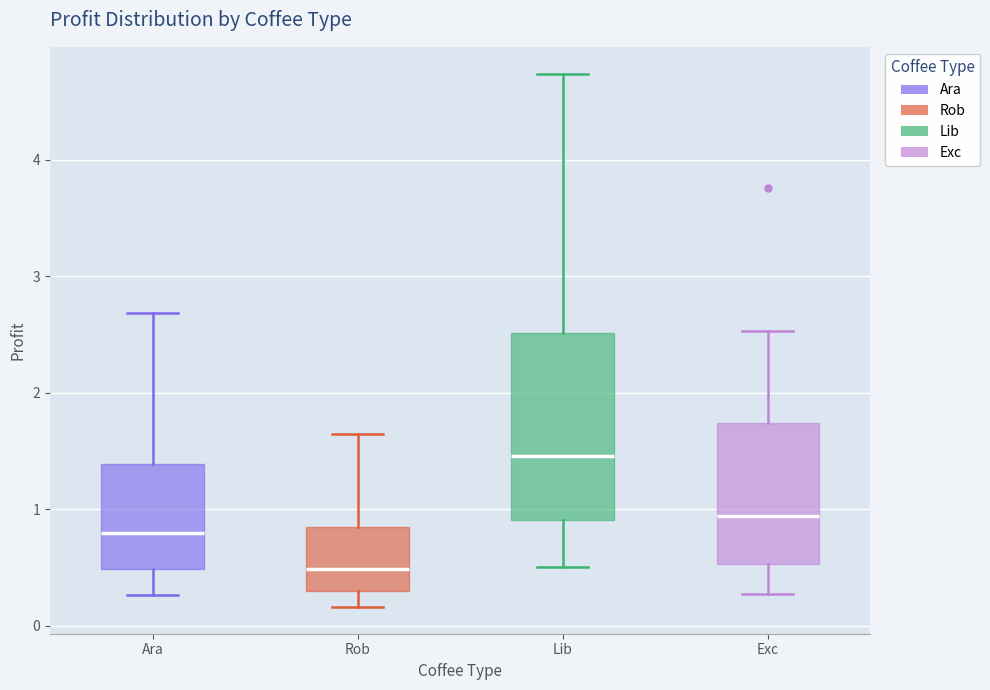

Which box's median line is the lowest?

Rob